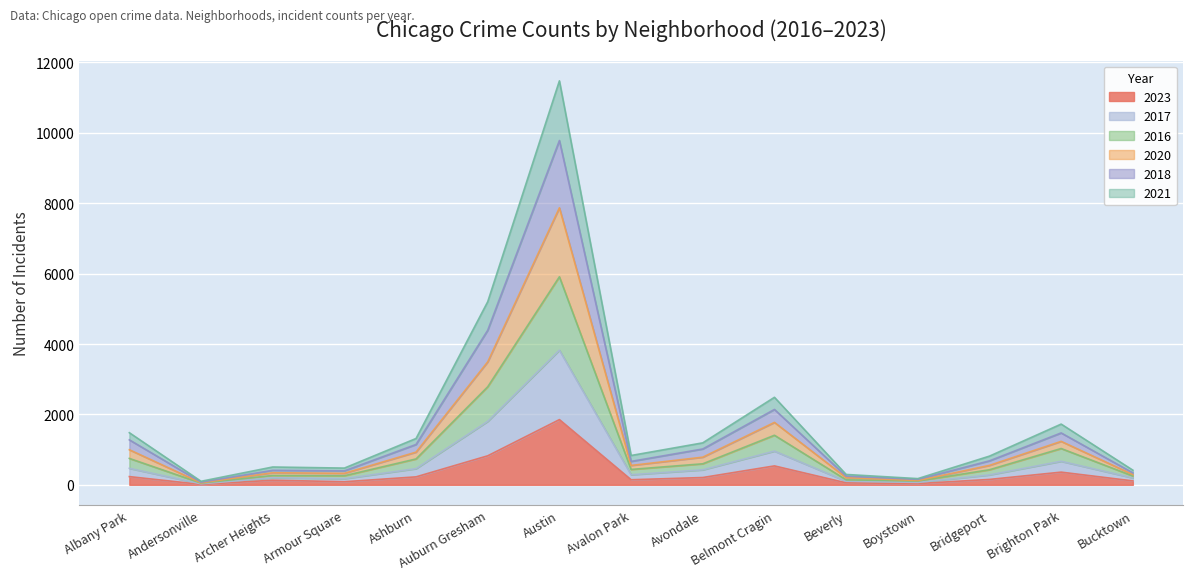

What is the label of the 8th point from the right?

Avalon Park